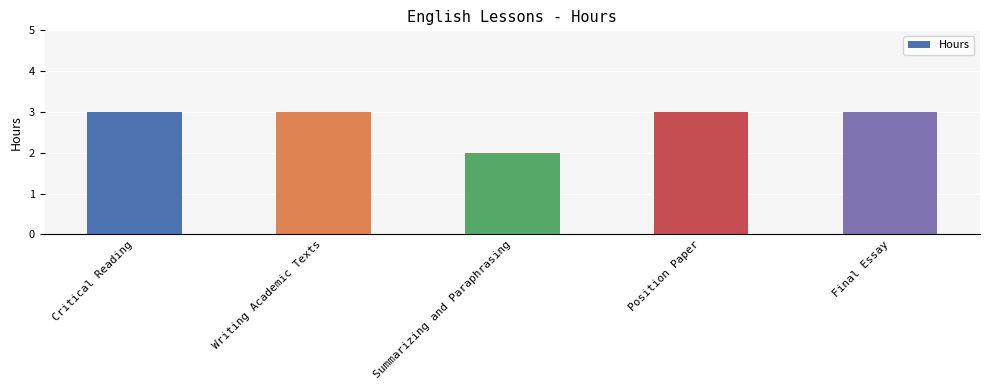

What is the label of the 5th bar from the left?

Final Essay